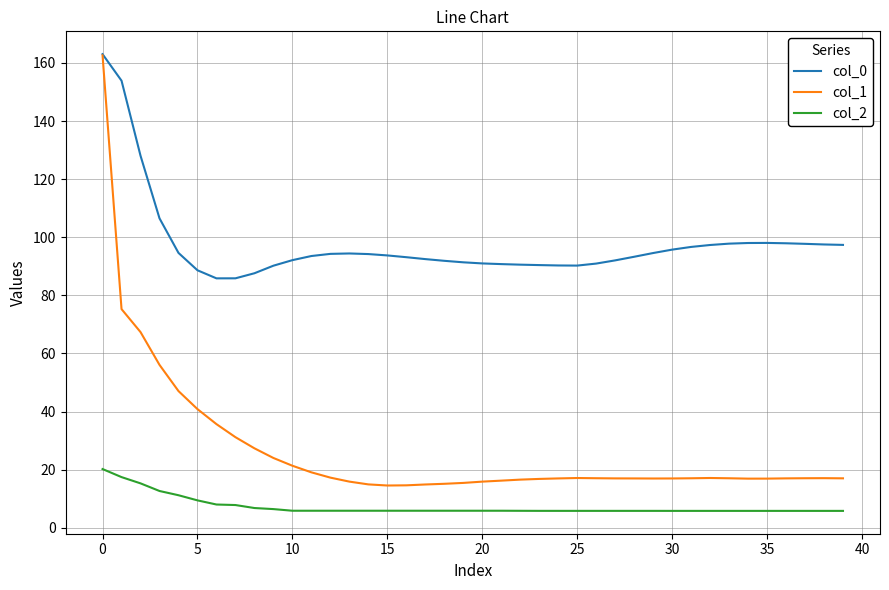

List the series in order of their overall mean, highest first.

col_0, col_1, col_2